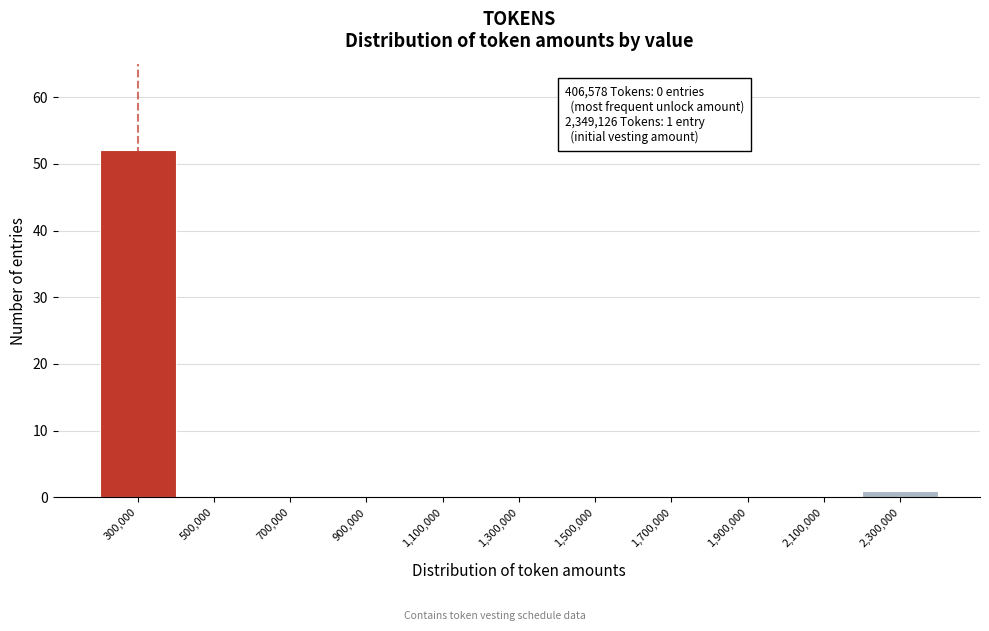

Reading right to left, what are all the values shown in this chart?

2,300,000=1	2,100,000=0	1,900,000=0	1,700,000=0	1,500,000=0	1,300,000=0	1,100,000=0	900,000=0	700,000=0	500,000=0	300,000=52